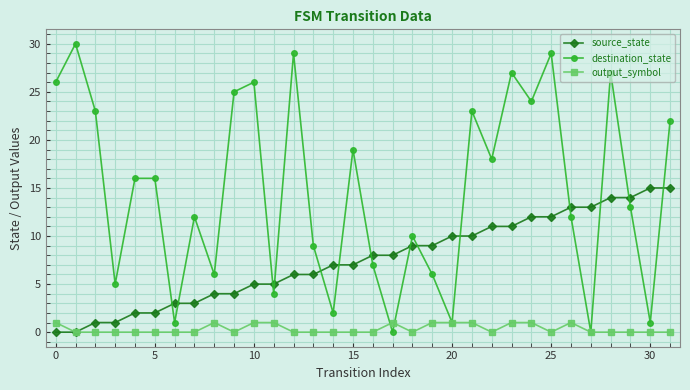

Rank the series by their maximum value, from highest to lowest.

destination_state, source_state, output_symbol